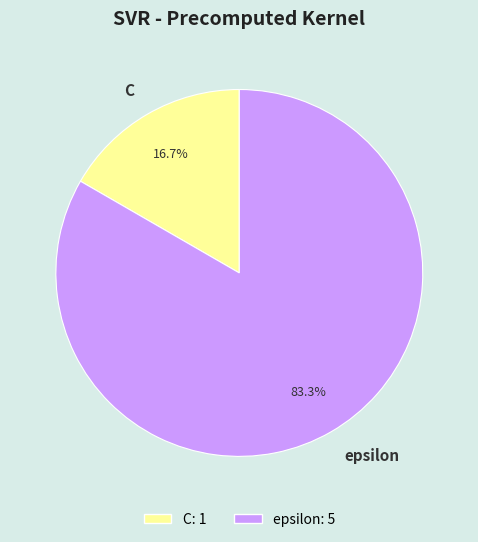

Which slice is the largest?

epsilon